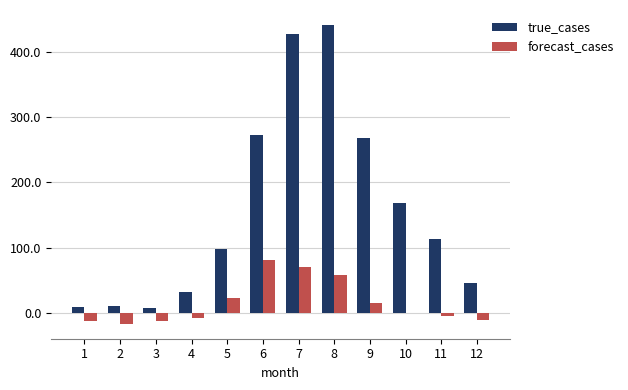

How many series are shown in this chart?

2